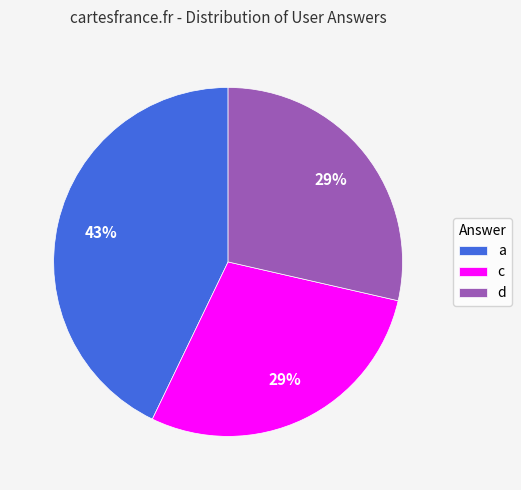

True or false: c accounts for 29% of the total.

True